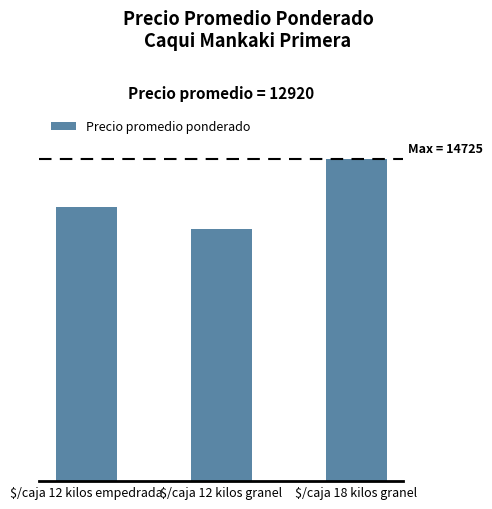

Where does the data first go above 12536?

$/caja 18 kilos granel